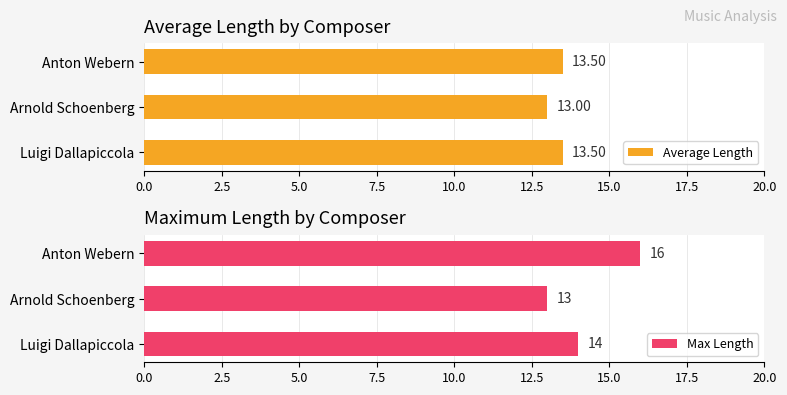

Count the Average Length values in the range 13 to 14.

3